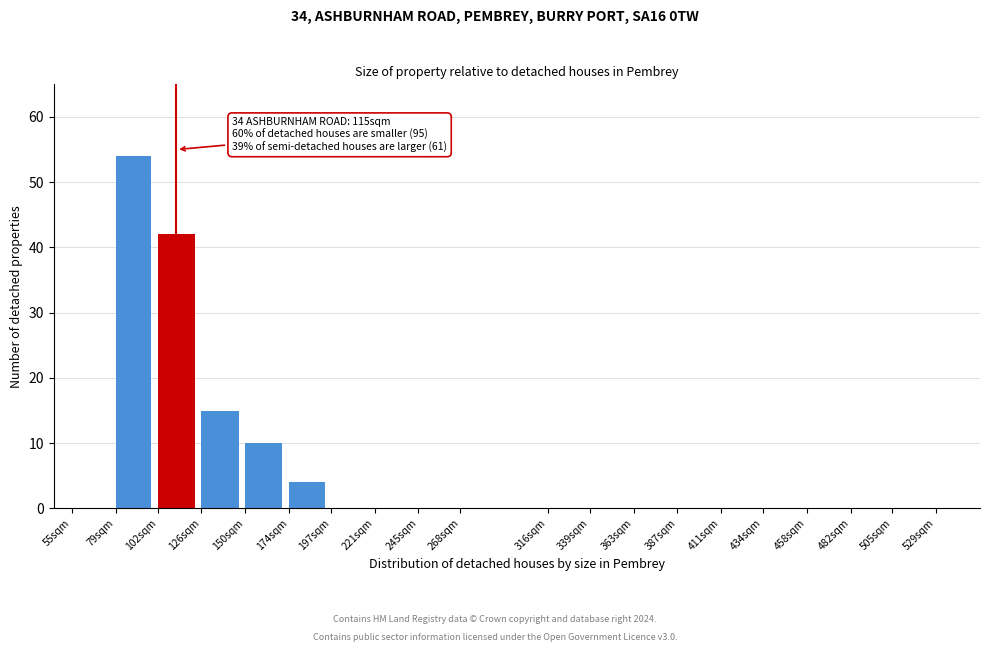

Reading right to left, what are all the values shown in this chart?

529sqm=0	505sqm=0	482sqm=0	458sqm=0	434sqm=0	411sqm=0	387sqm=0	363sqm=0	339sqm=0	316sqm=0	268sqm=0	245sqm=0	221sqm=0	197sqm=0	174sqm=4	150sqm=10	126sqm=15	102sqm=42	79sqm=54	55sqm=0